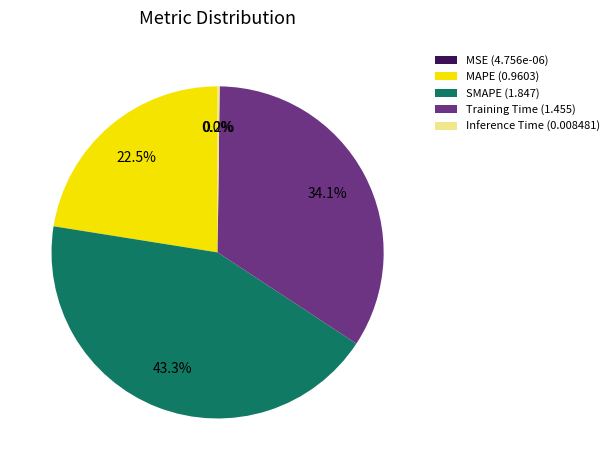

Which has a higher value, SMAPE (1.847) or Training Time (1.455)?

SMAPE (1.847)